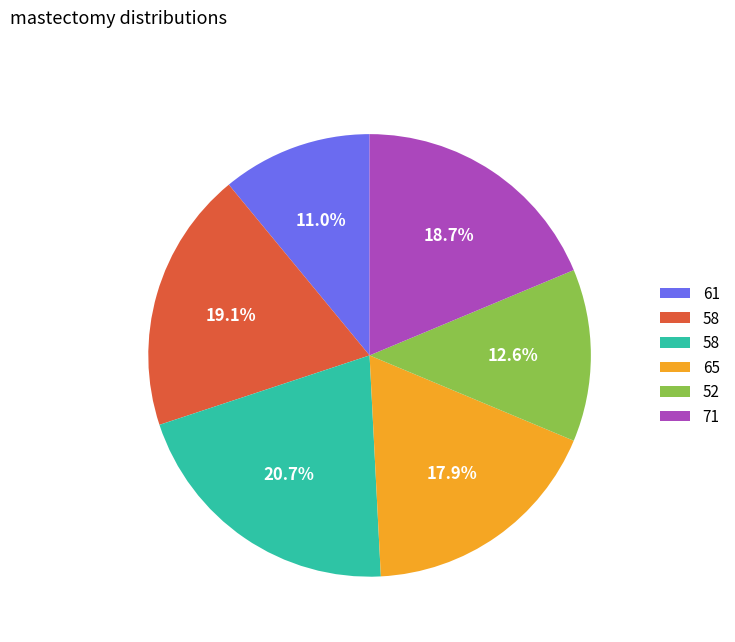

Is there any slice that represents more than half of the pie?

No